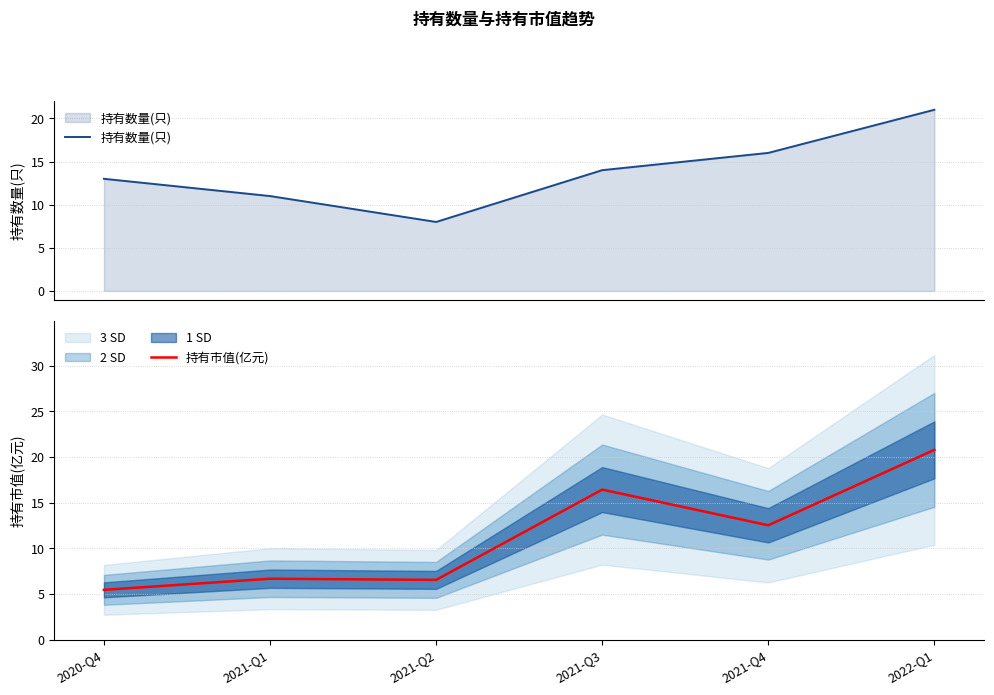

What is the difference between the maximum and second lowest values in the 持有数量(只) series?

10